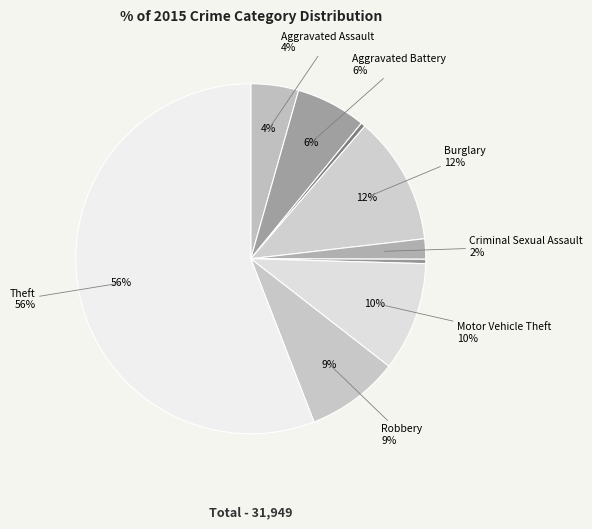

To the nearest percent, what portion does Motor Vehicle Theft represent?

10%